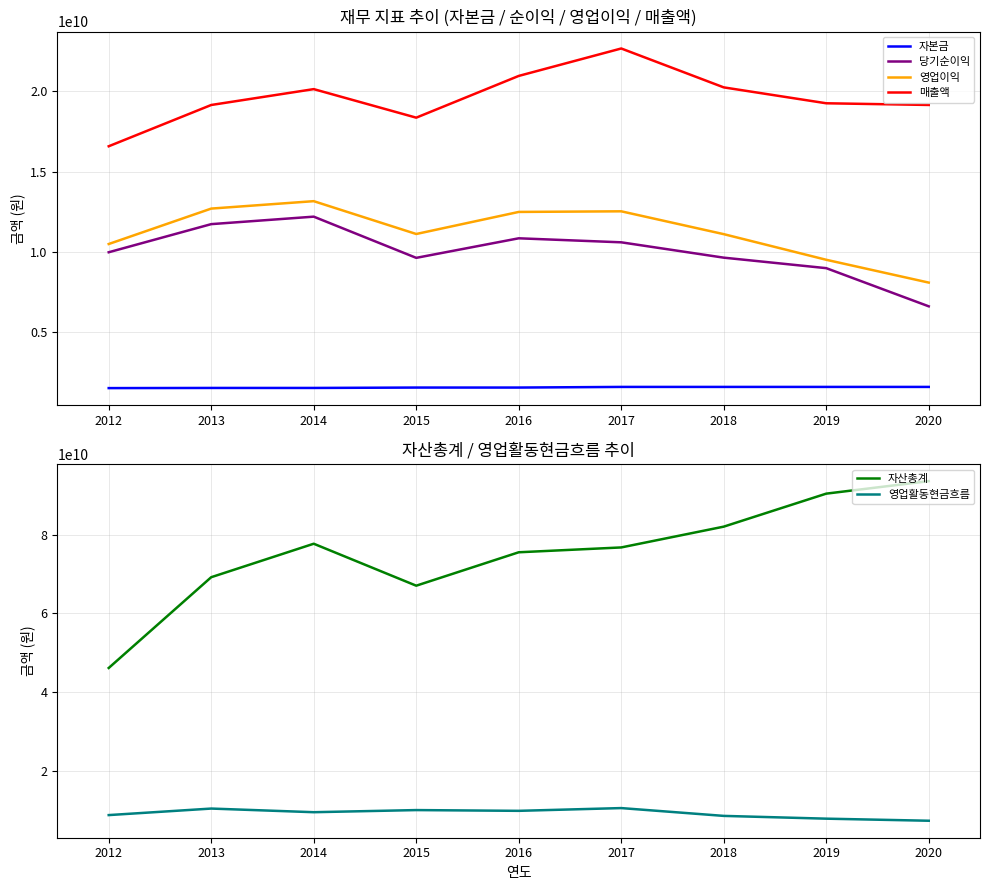

How many values in the 자본금 series exceed 1556836000?

4